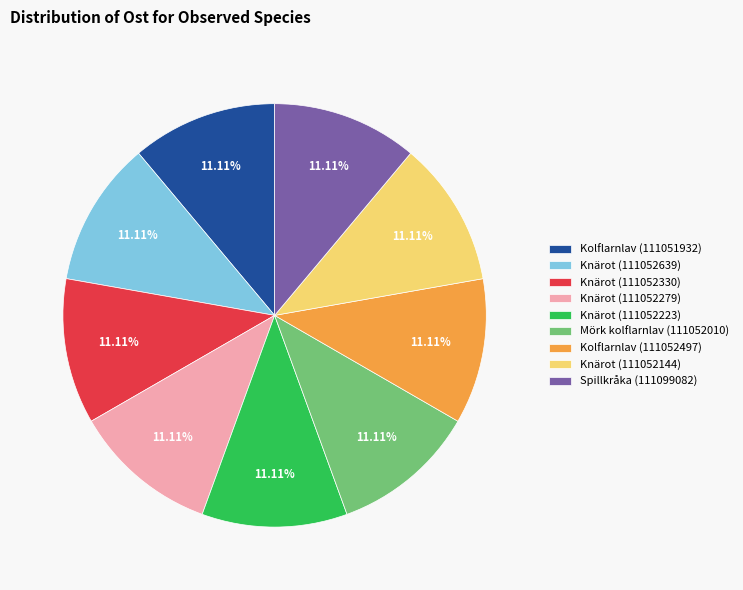

To the nearest percent, what percentage of the pie is Knärot (111052639)?

11%